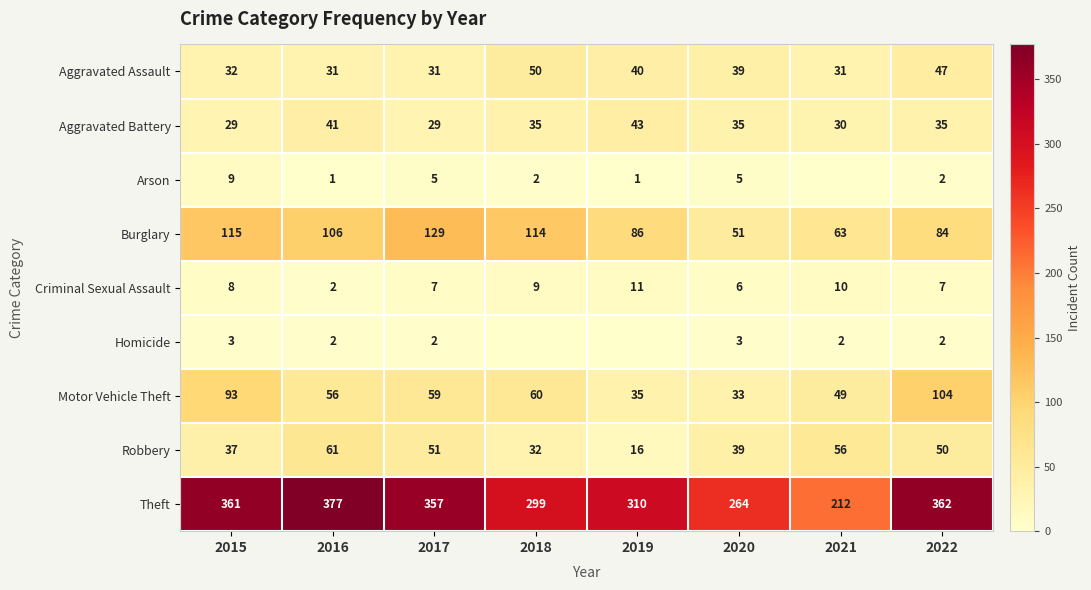

What is the difference between the second highest and minimum values in the Aggravated Assault series?

16